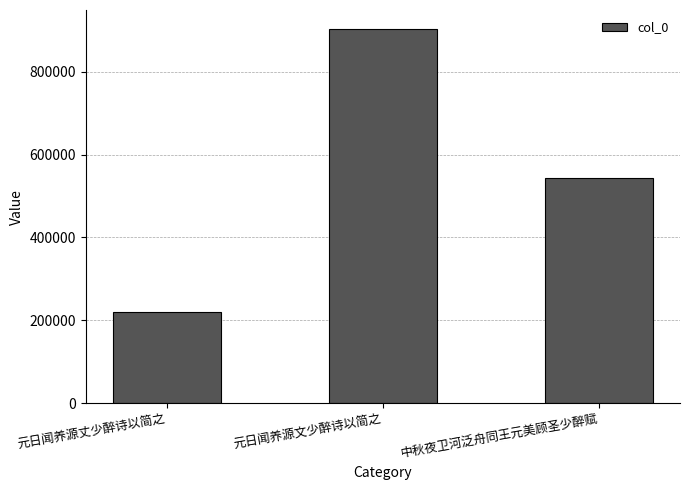

What is the label of the 3rd bar from the left?

中秋夜卫河泛舟同王元美顾圣少醉赋